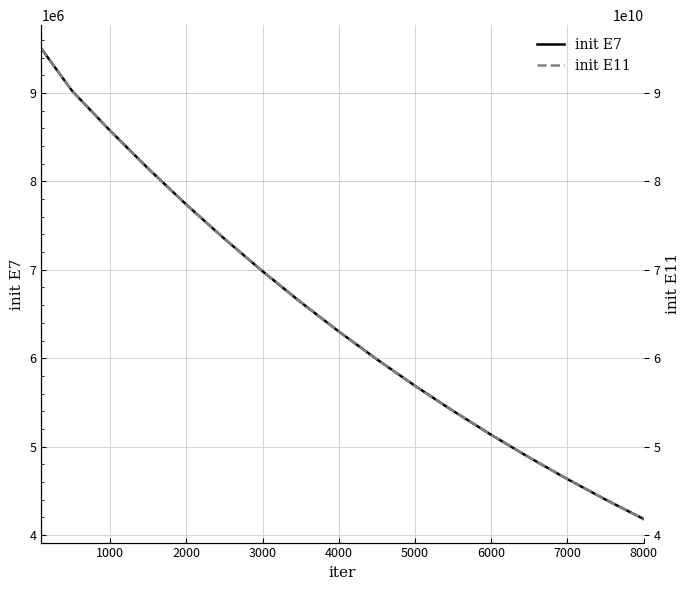

What is the maximum value for init E7?

9500000.0